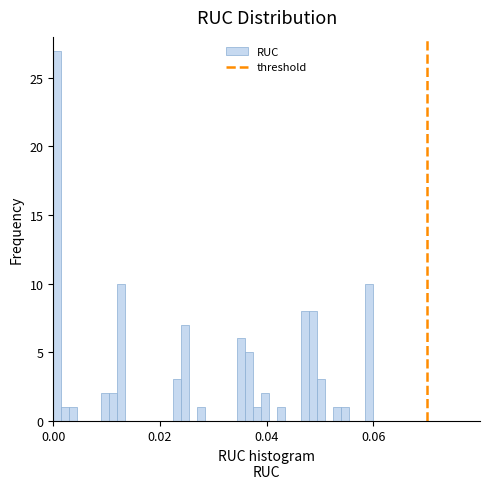

Read against the x-axis, roughly where is the centre of the tallest bar?

0.000